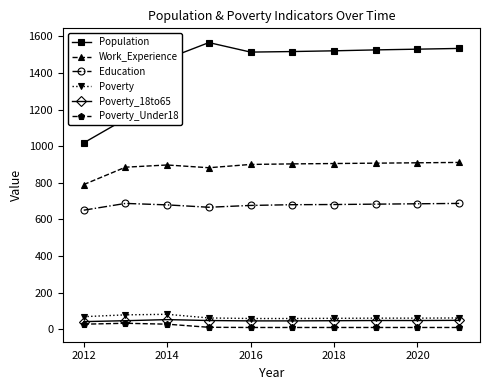

True or false: Population and Education cross at least once.

False